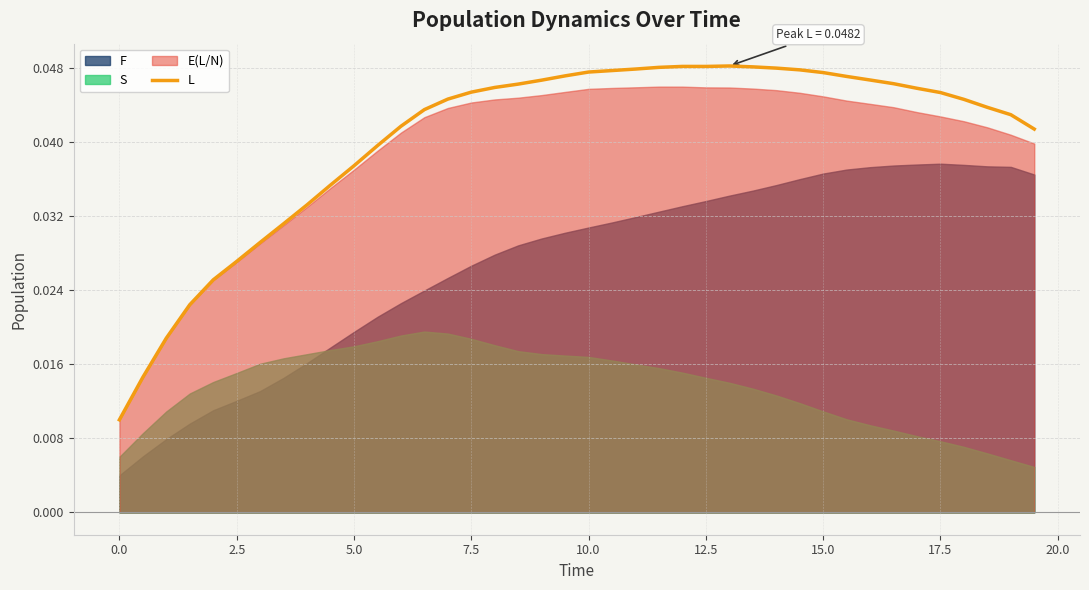

How many values are between 0 and 1?

40